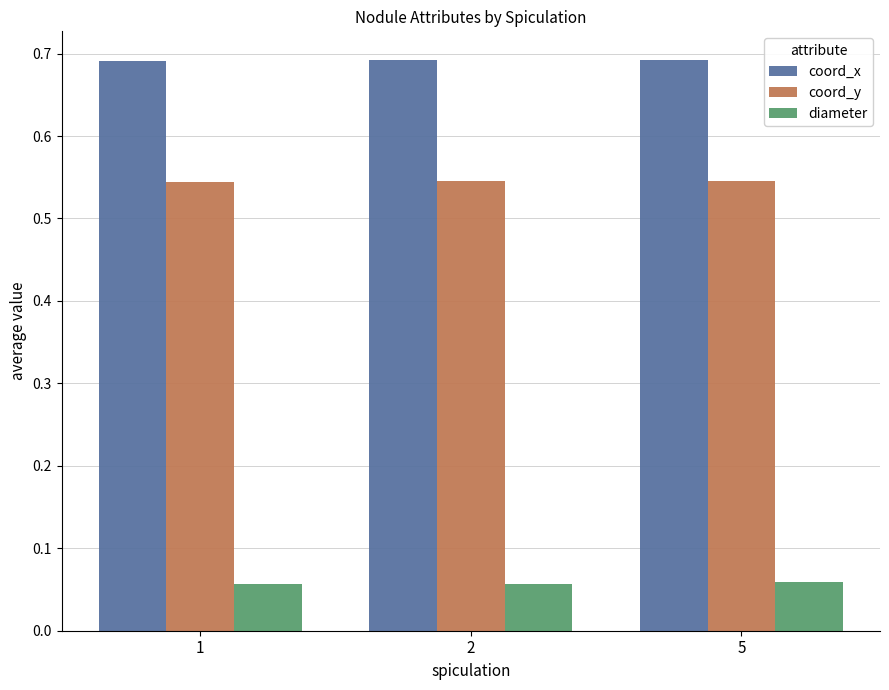

What is the difference between the highest and lowest values at 2?

0.6